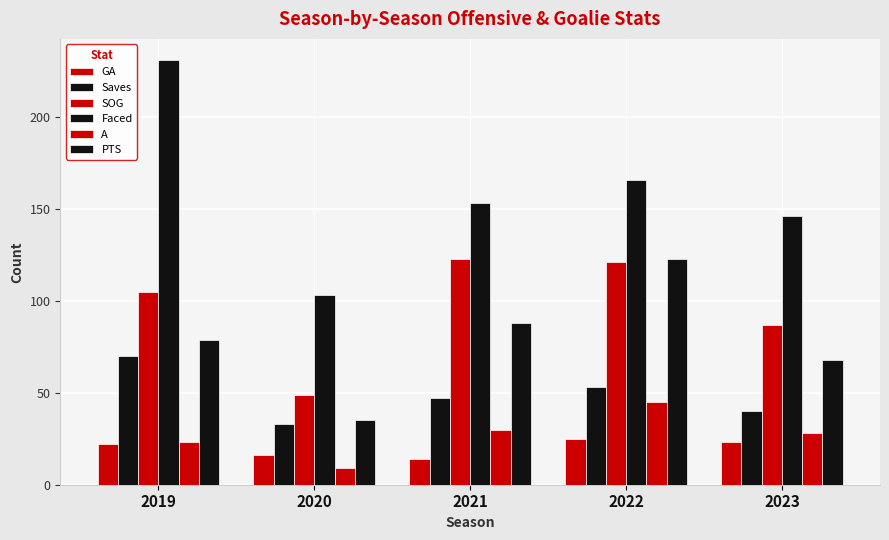

What is the value of the Faced bar at the 1st from the left?

231